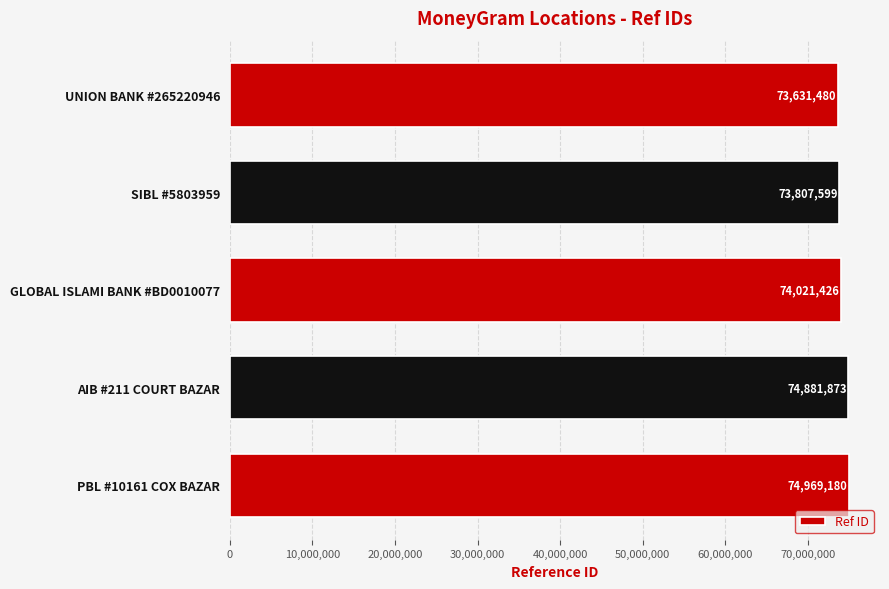

Which label corresponds to the largest value in the chart?

PBL #10161 COX BAZAR